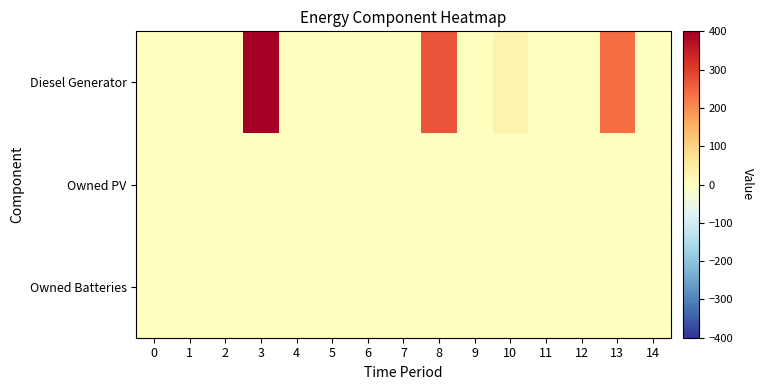

Between 7 and 12, which series saw the biggest shift?

Diesel Generator